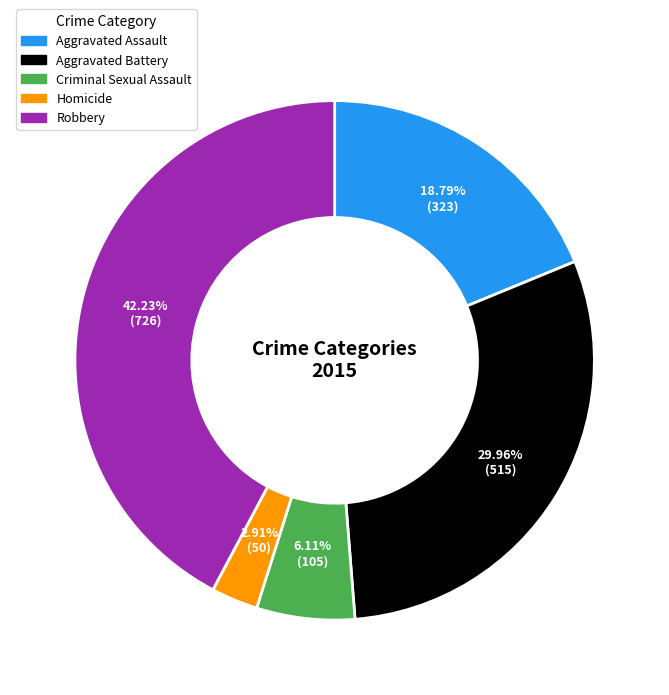

What percentage is the Homicide slice, to the nearest percent?

3%